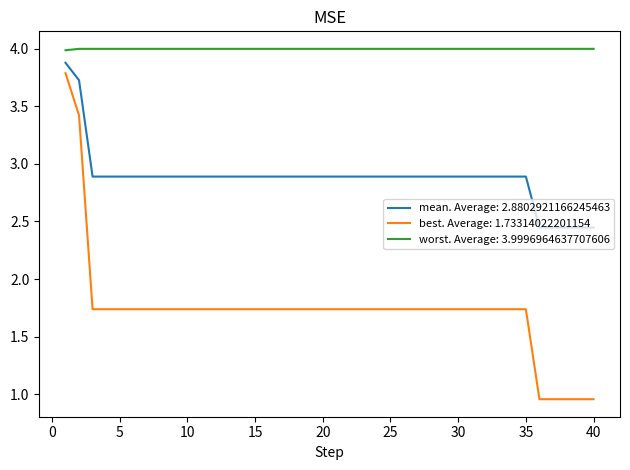

Rank the series by their average value, from lowest to highest.

best. Average: 1.73314022201154, mean. Average: 2.8802921166245463, worst. Average: 3.9996964637707606